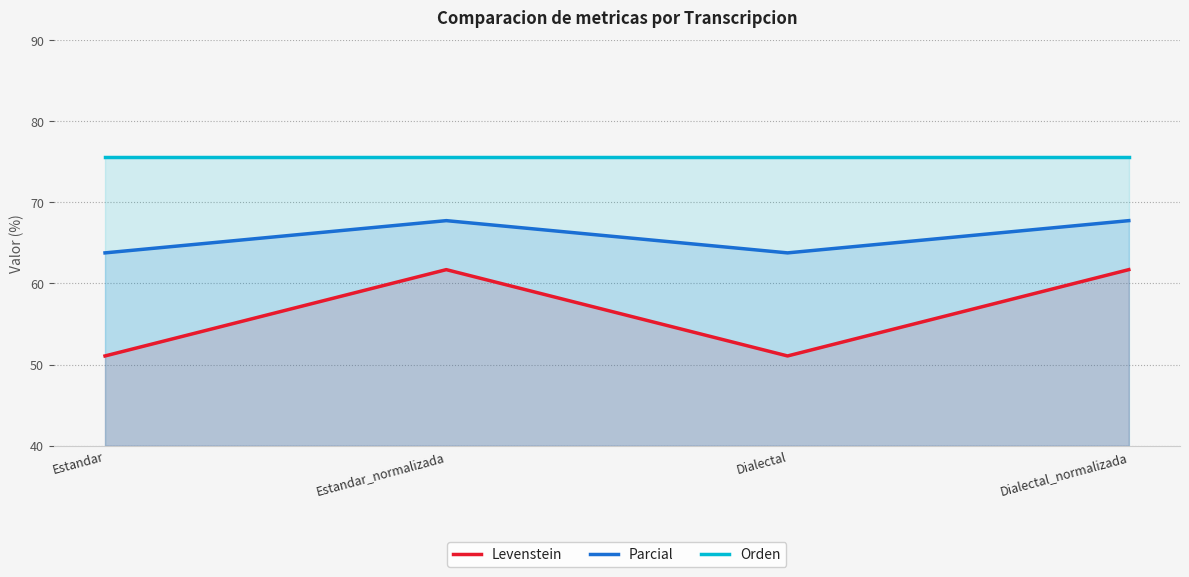

Read the Levenstein value at Dialectal_normalizada.

61.7